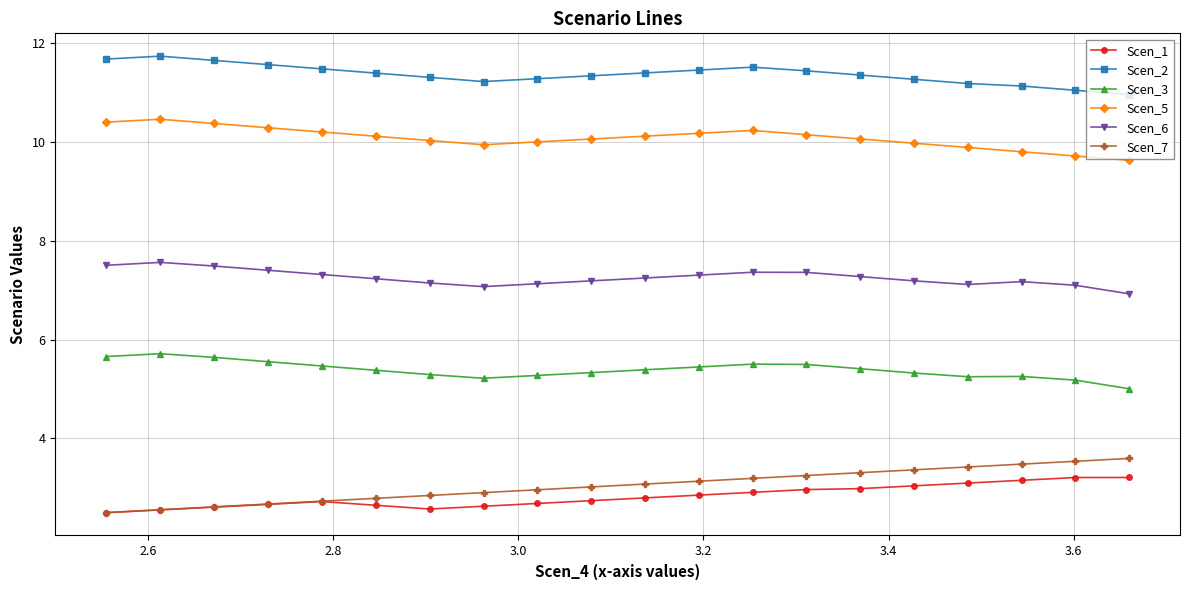

True or false: Scen_5 has more than 1 interior local peaks.

True